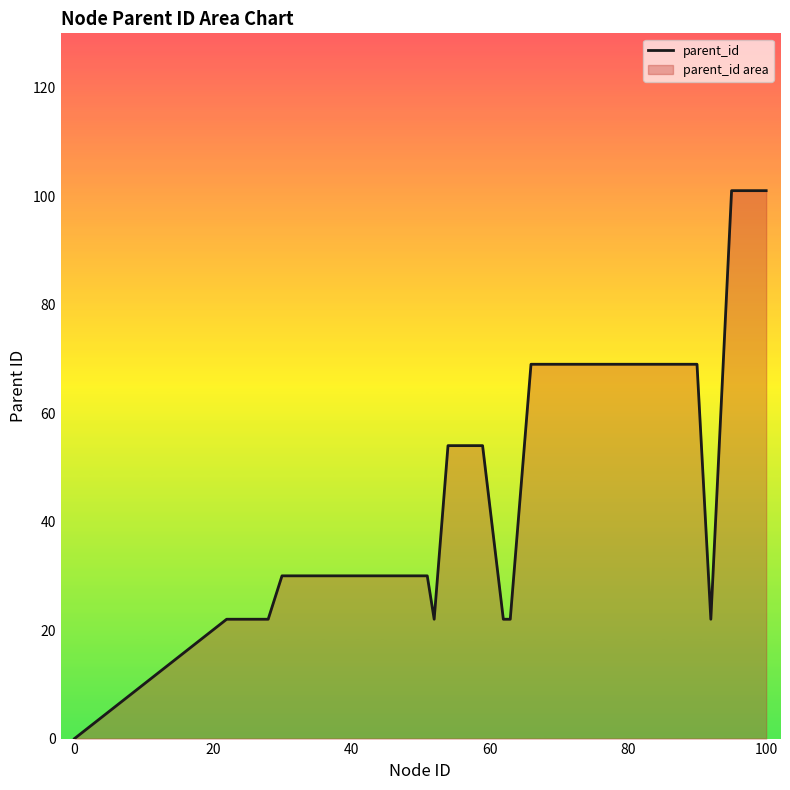

What is the maximum value shown in the chart?

101